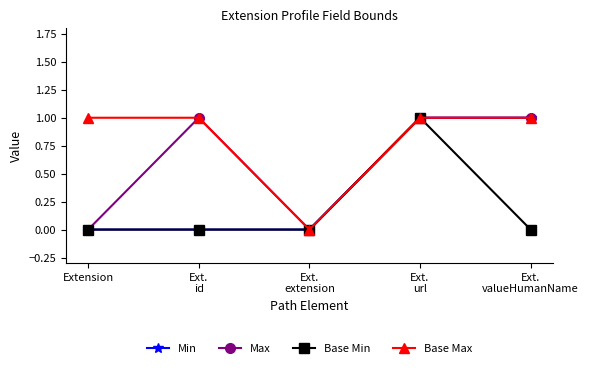

Rank the series by their average value, from highest to lowest.

Base Max, Max, Min, Base Min